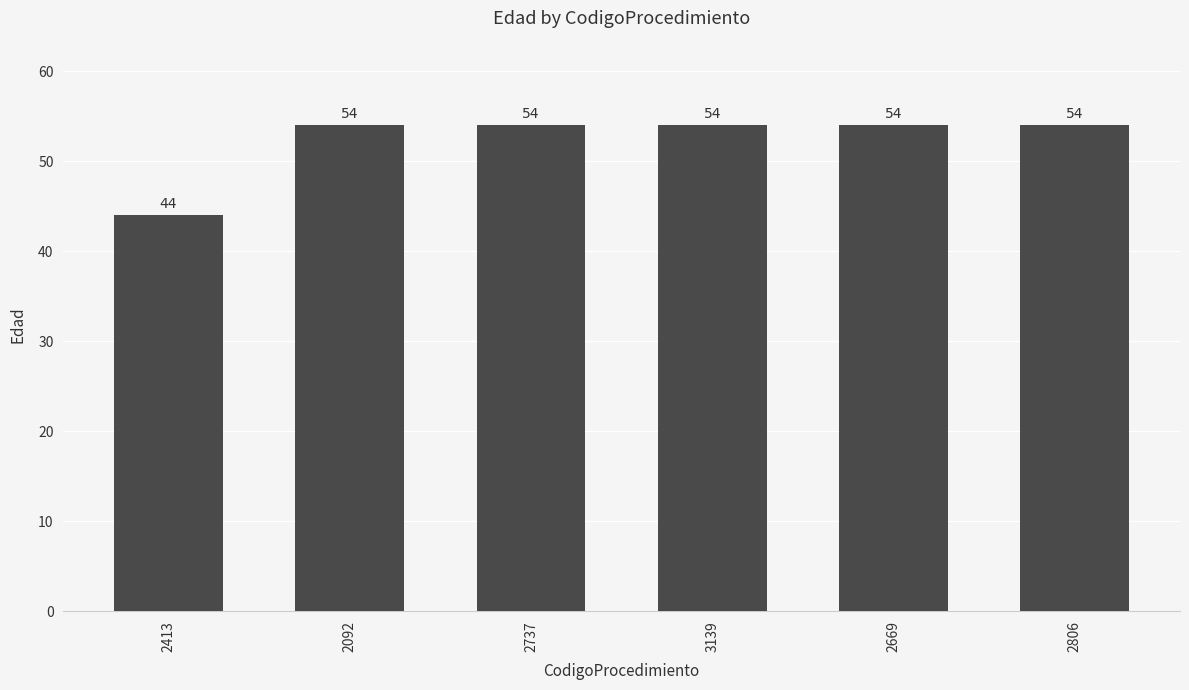

What is the ratio of the value at 2669 to the value at 2737?

1.0